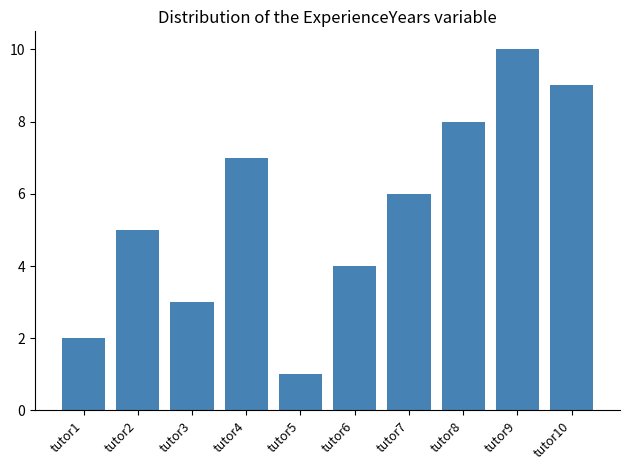

Reading left to right, list all the values displayed in this chart.

2	5	3	7	1	4	6	8	10	9